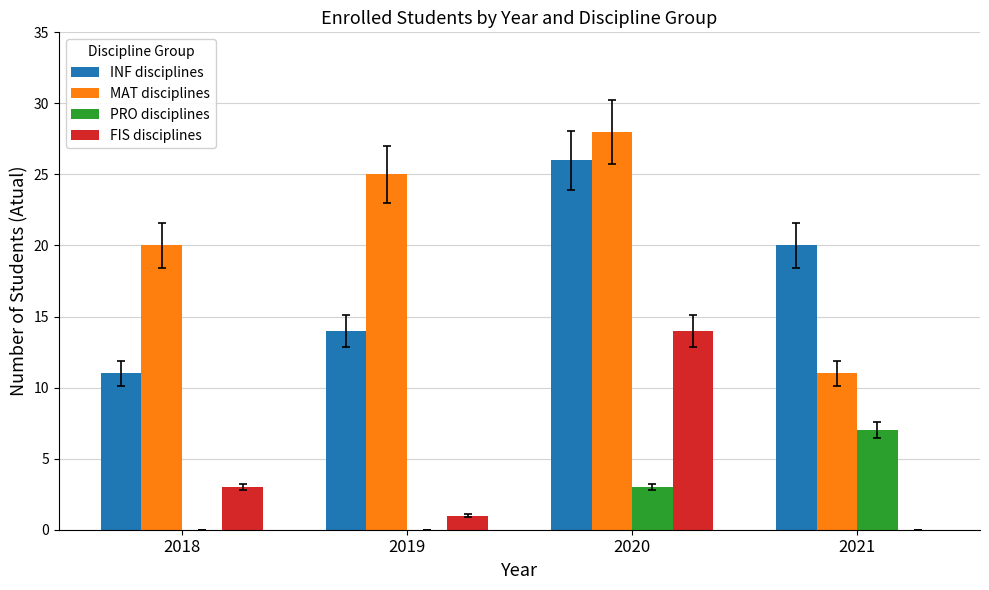

At which category is the sum across all series the highest?

2020